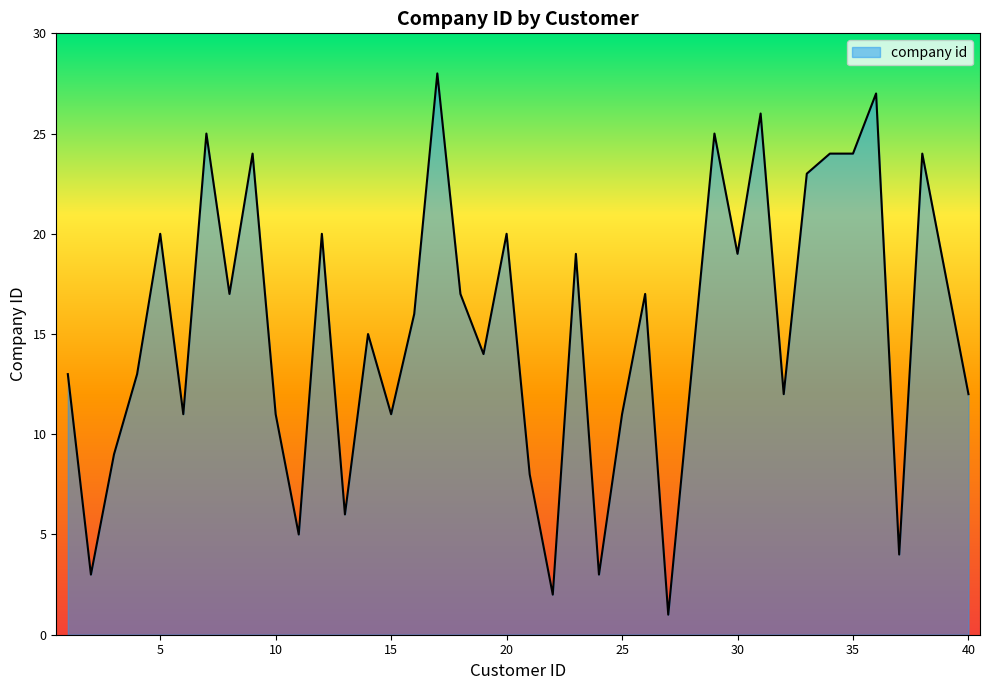

What is the maximum value shown in the chart?

28